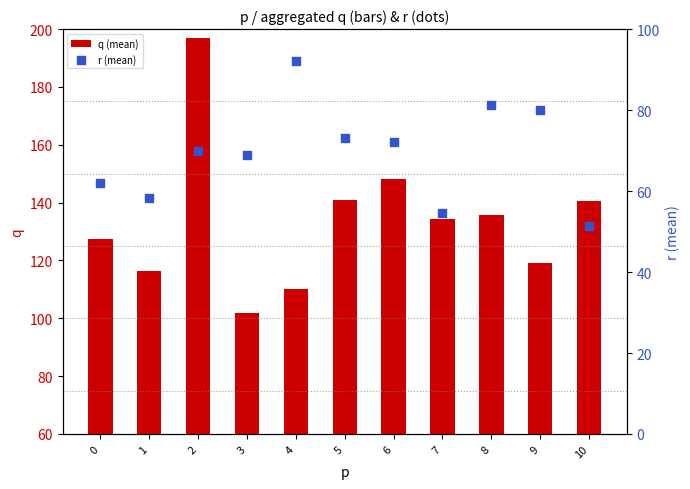

What are all the series names shown in the legend?

q (mean), r (mean)